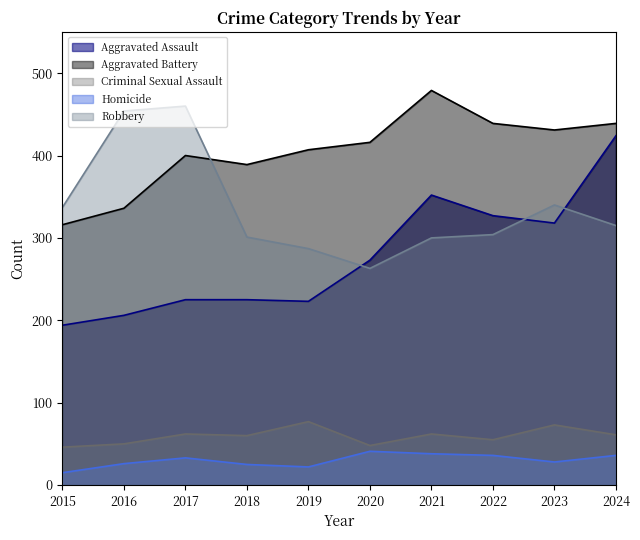

How many data points in Criminal Sexual Assault are above 61?

4